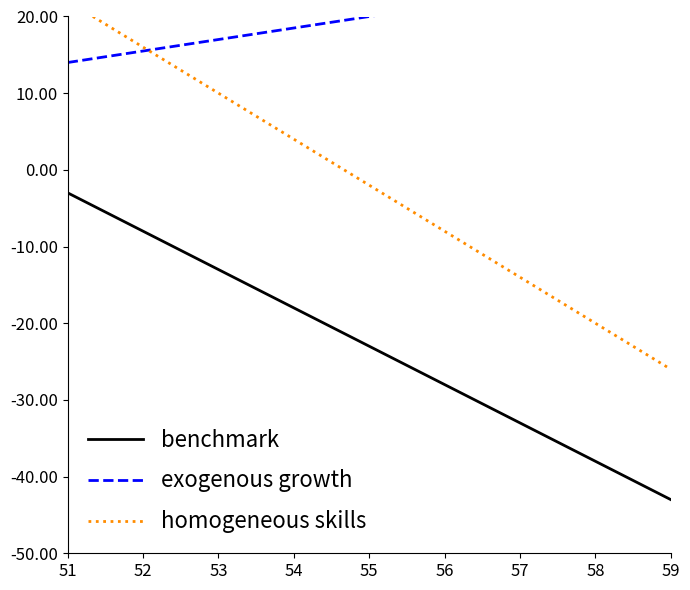

At how many categories does at least one series exceed -12?

9